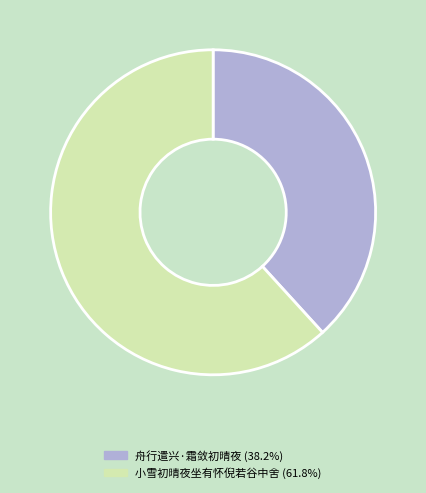

The 小雪初晴夜坐有怀倪若谷中舍 slice represents 70% of the pie. True or false?

False